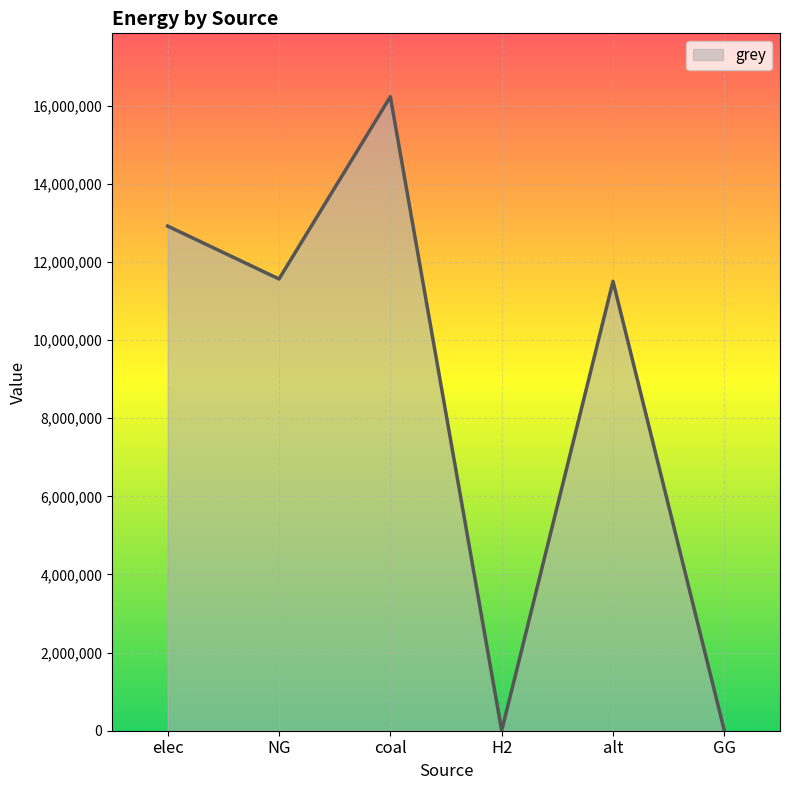

True or false: there are more than 0 points higher than both neighbors.

True